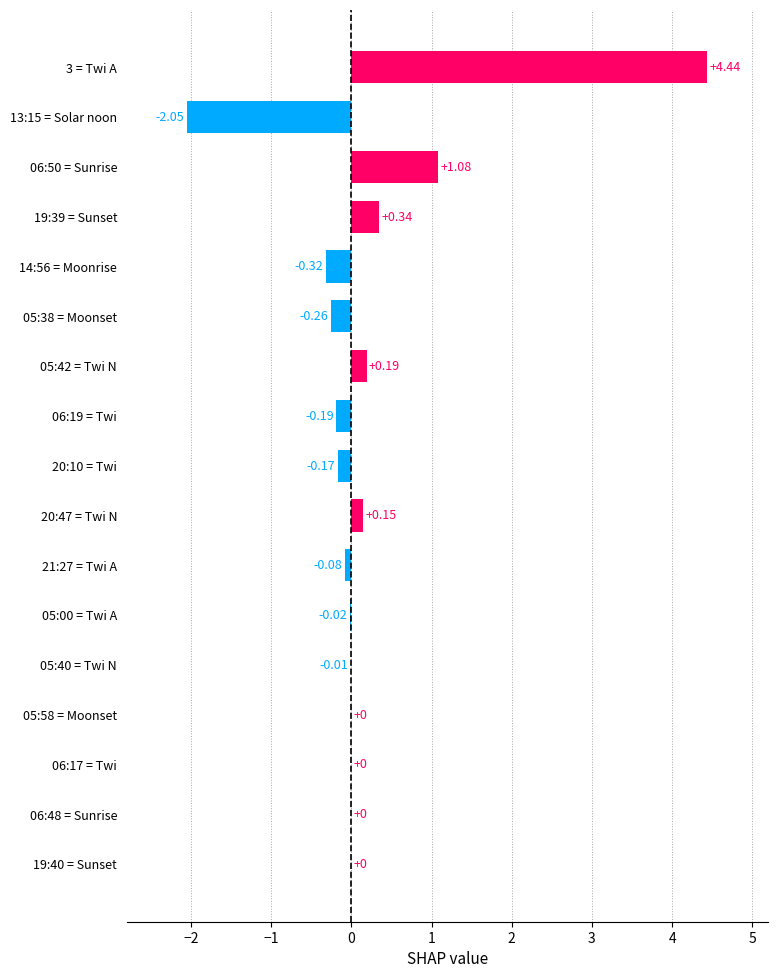

What is the sum of all values?

3.1